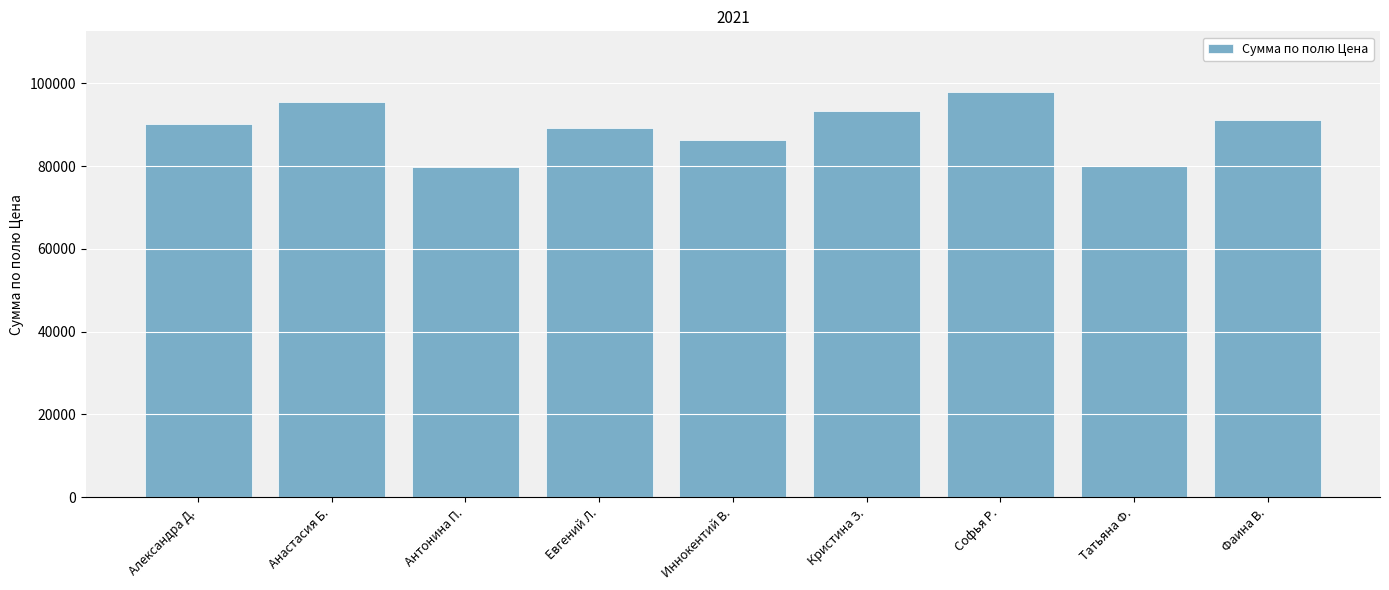

What is the change in value from Антонина П. to Иннокентий В.?

+6620.5